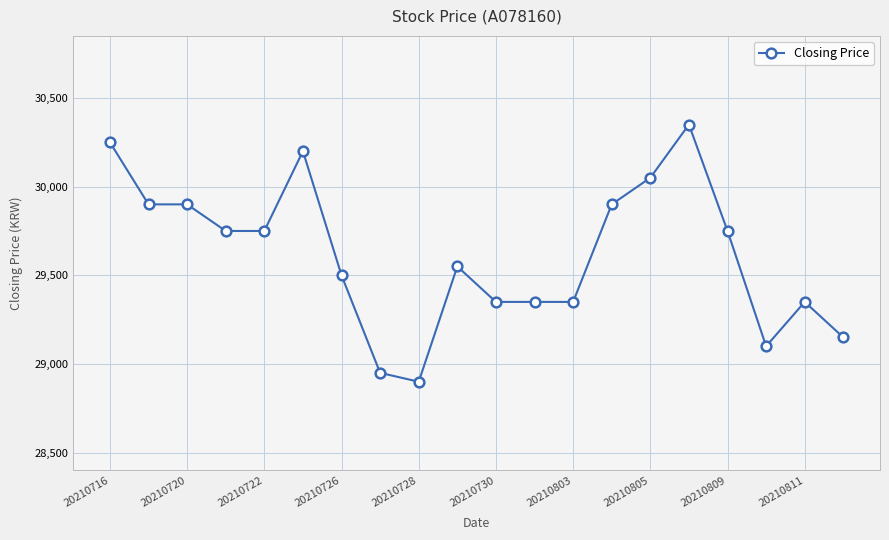

What is the greatest value displayed?

30350